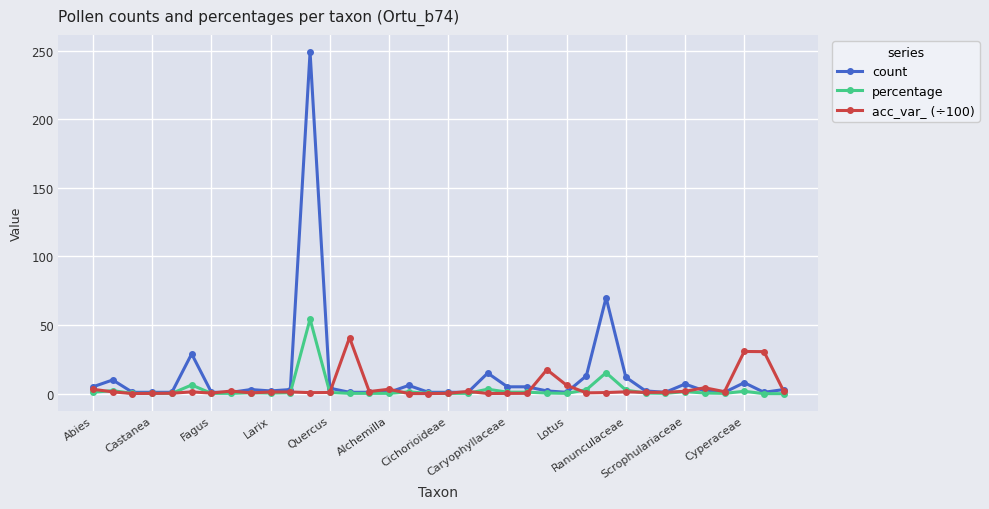

Which series has the largest range (max minus min)?

count